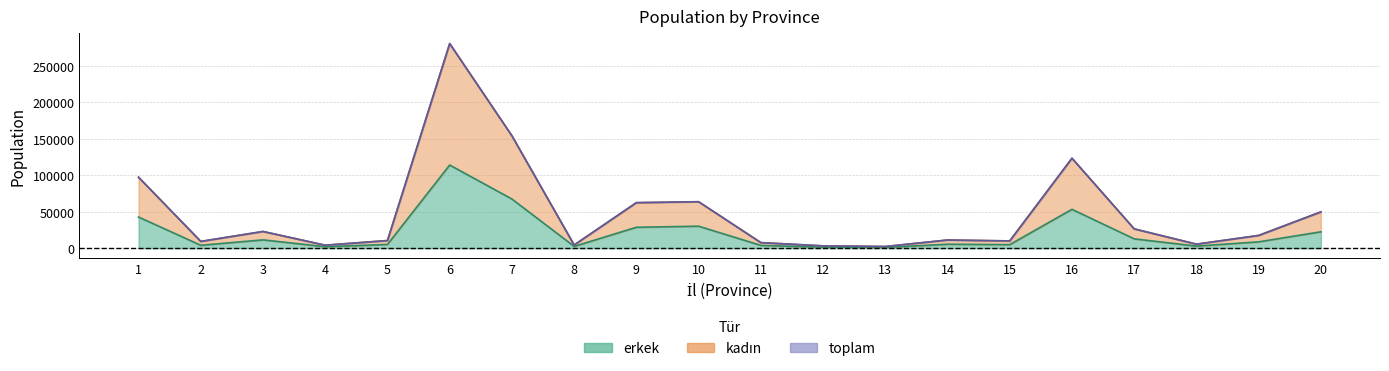

Between 10 and 12, which series saw the biggest shift?

toplam